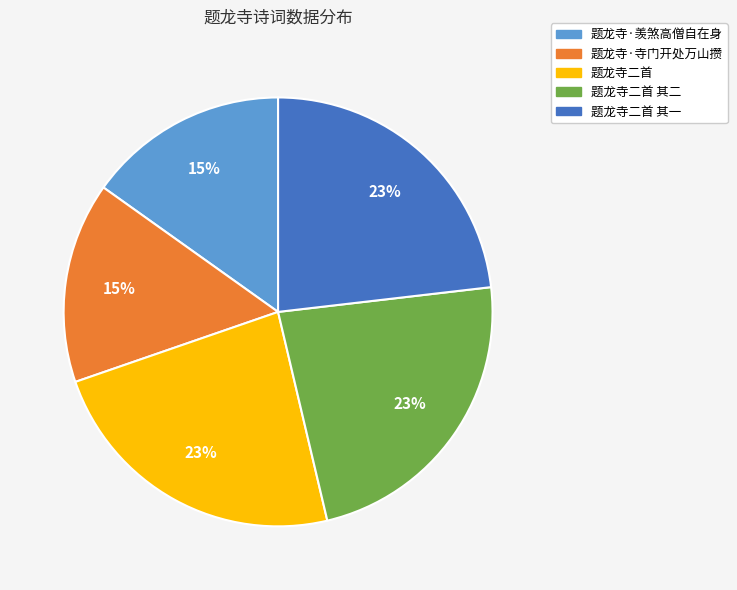

Is the sum of 题龙寺二首 其二 and 题龙寺·羡煞高僧自在身 greater than half?

No